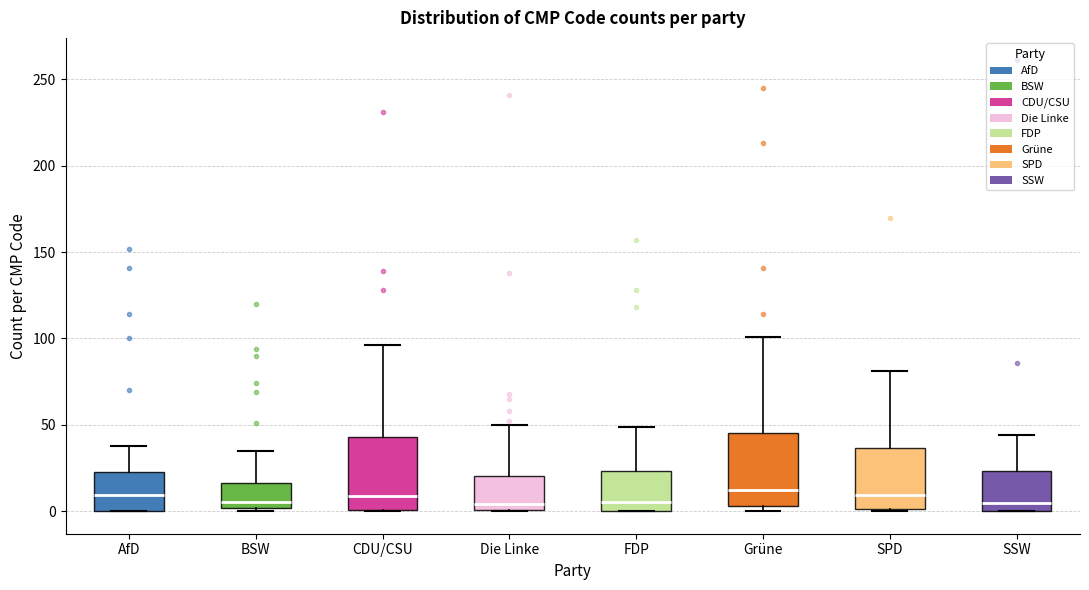

Where does the median line of the box for Grüne sit on the y-axis? The values are not printed on the chart, so give them approximately, as read against the axis.

10